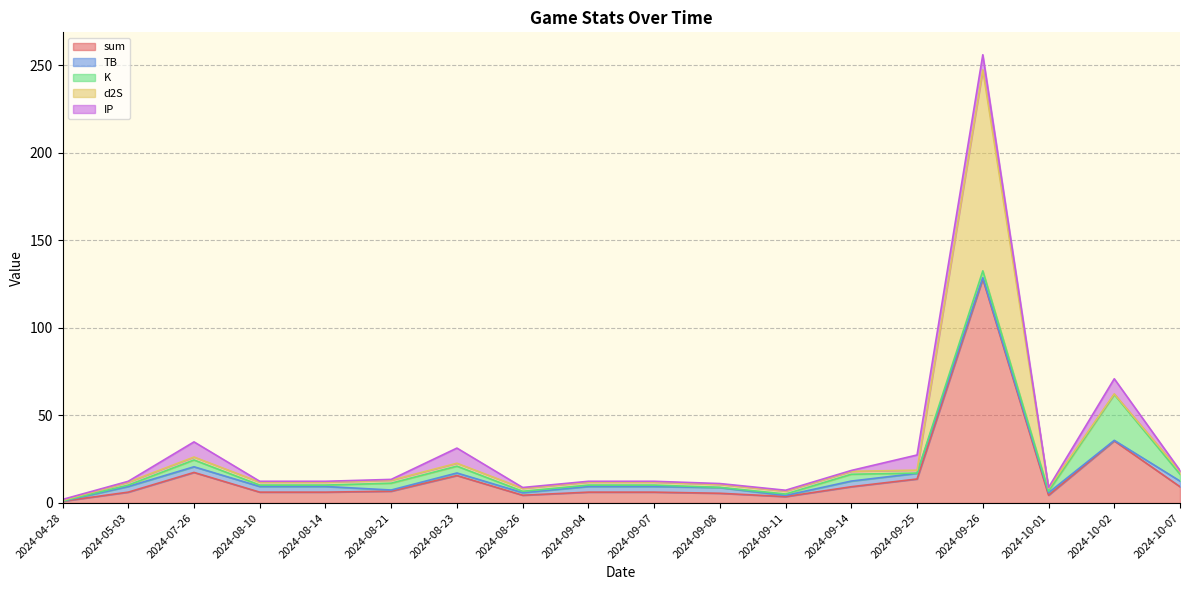

Which series has the widest spread of values?

sum